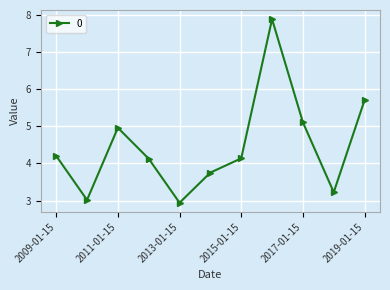

How many values exceed 4?

7